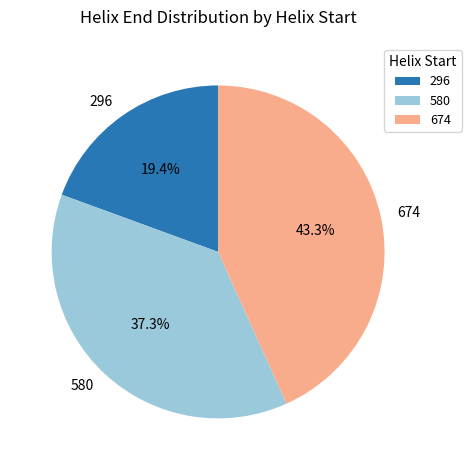

Is 674 the majority of the pie?

No